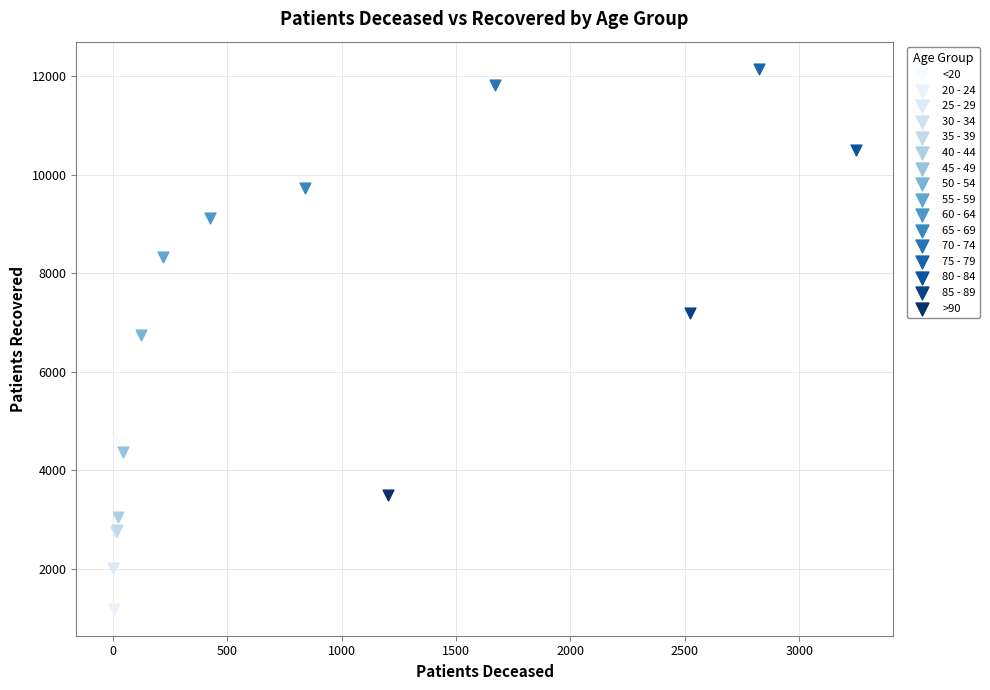

Which series contains the lowest Y value?

20 - 24